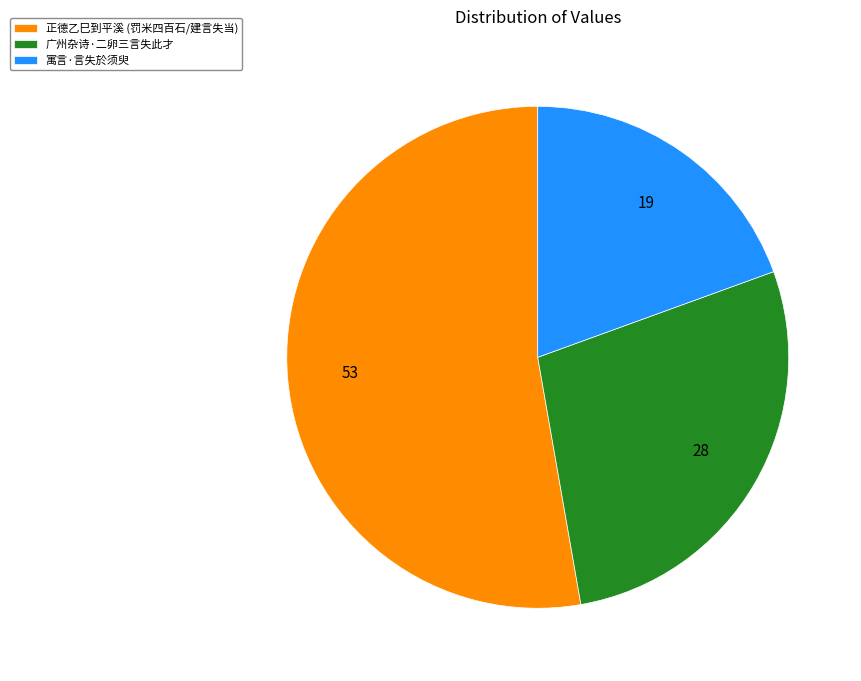

Approximately how many times larger is the value at 正德乙巳到平溪 (罚米四百石/建言失当) compared to 寓言·言失於须臾?

2.7